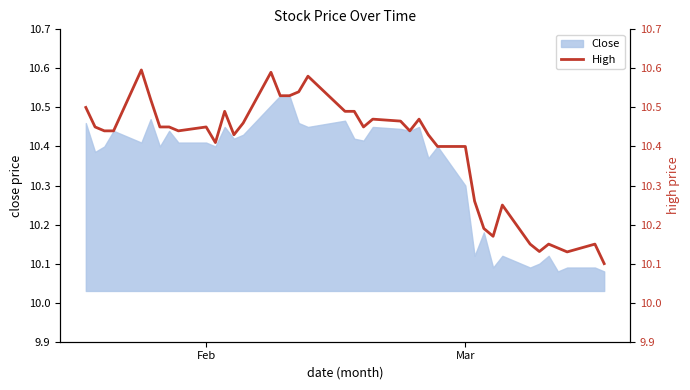

True or false: there are more than 1 points higher than both neighbors.

True